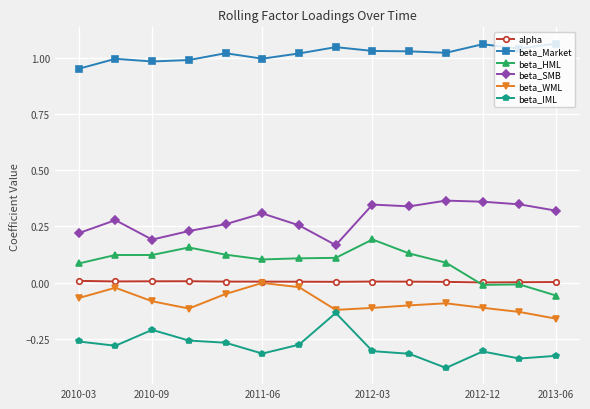

True or false: beta_IML and beta_SMB intersect in this chart.

False